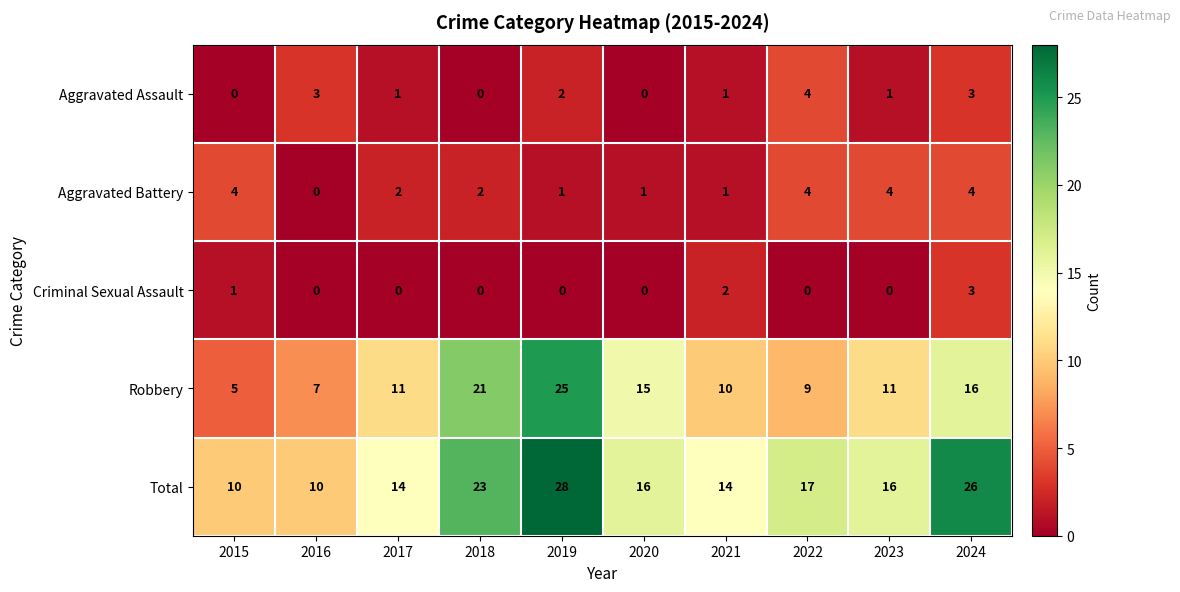

What is the difference between the maximum and minimum values in the Aggravated Battery series?

4